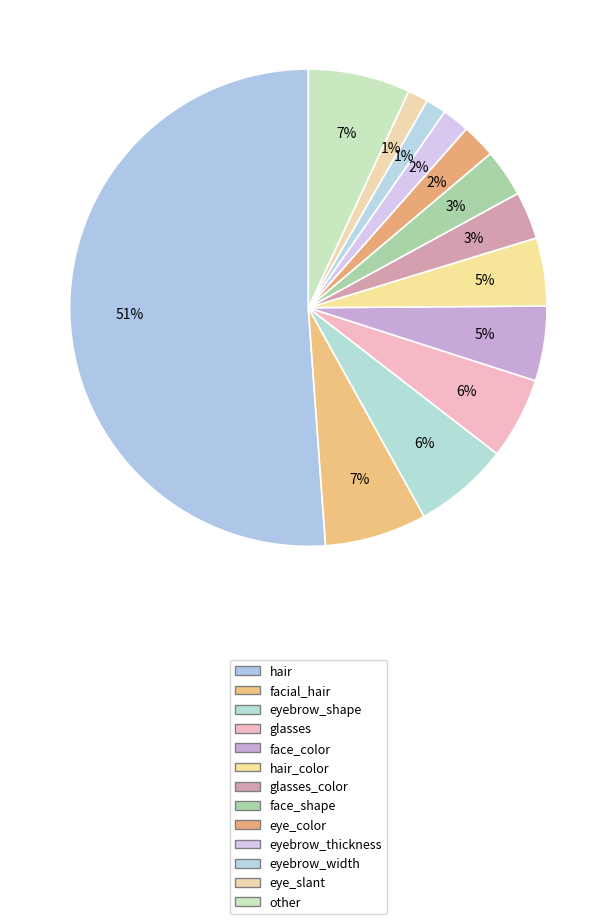

Combined, what portion of the pie is eyebrow_shape and glasses?

12.0%